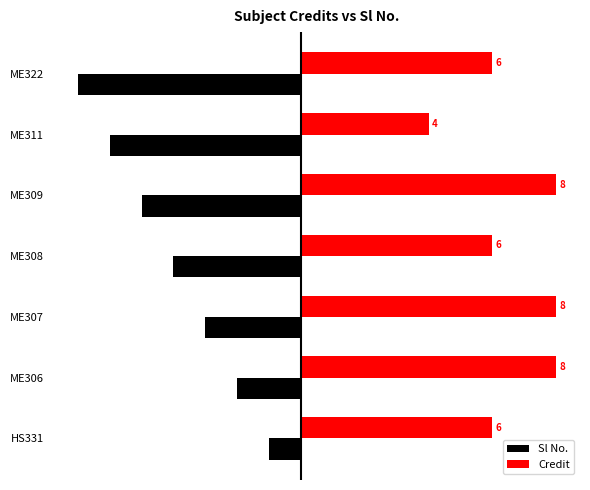

The value of Sl No. at ME309 is -3. True or false?

False